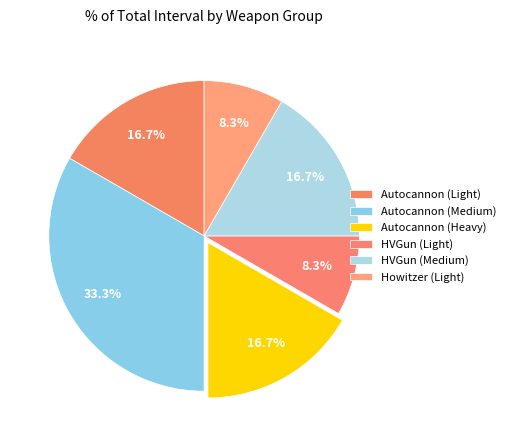

Which slice is the smallest?

HVGun (Light)